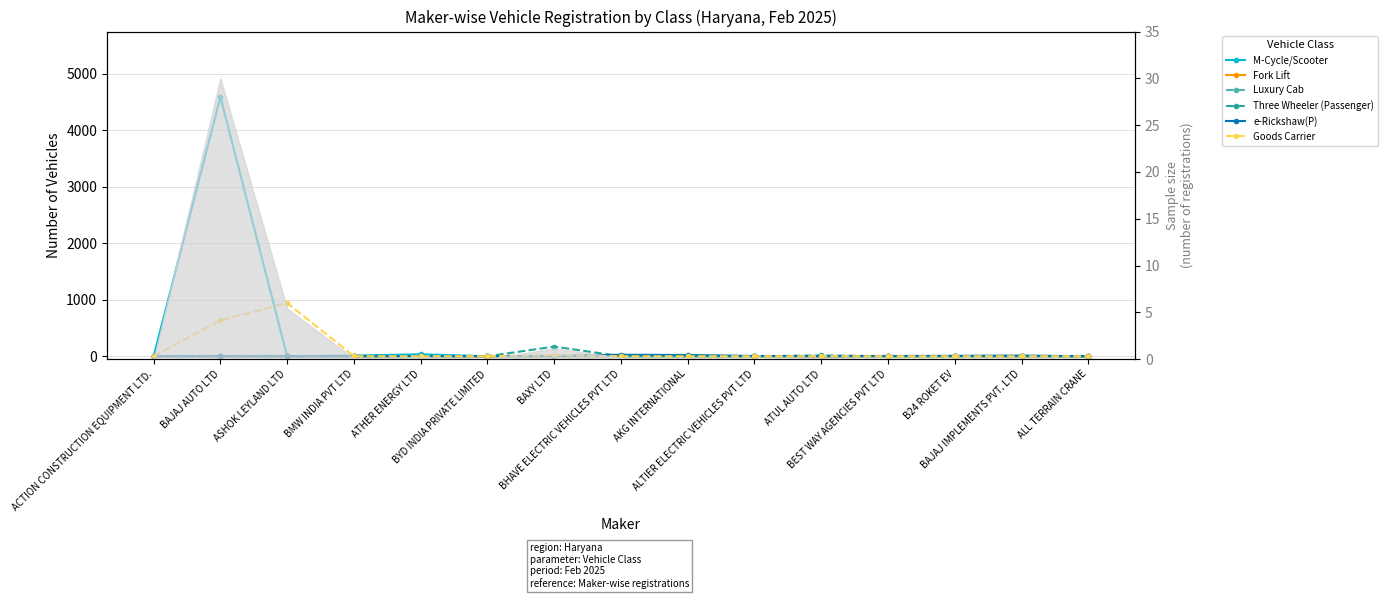

What is the greatest value displayed?

4585